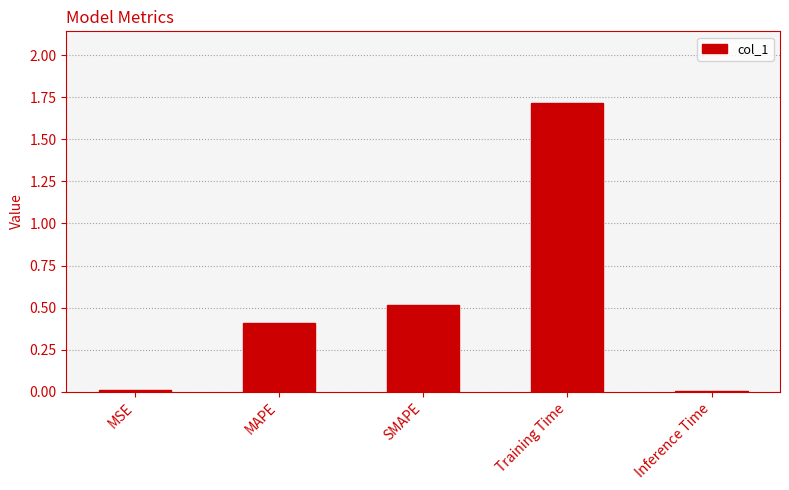

What is the difference between the values at MAPE and Training Time?

1.3